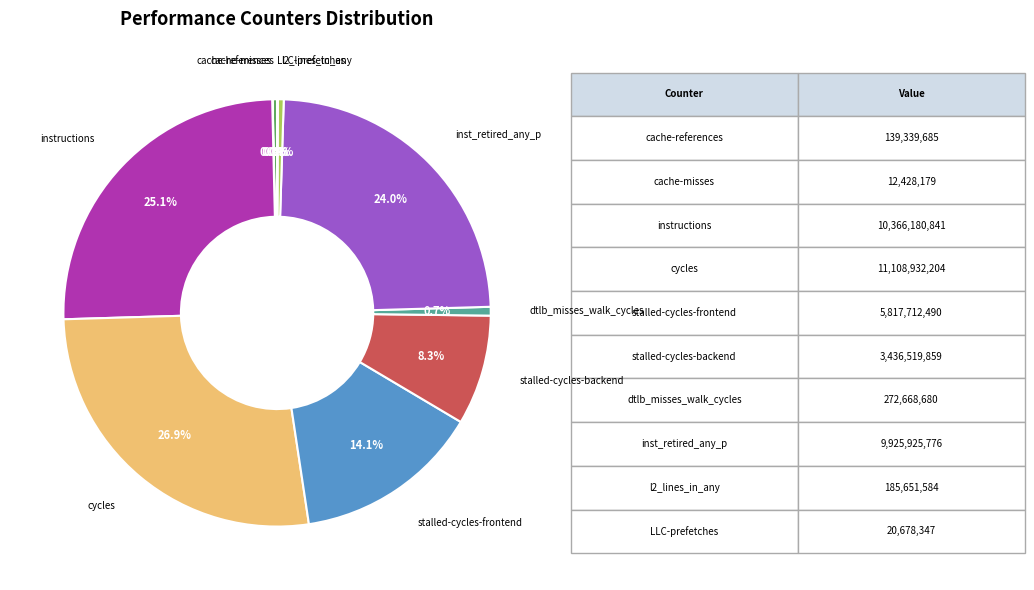

Is there any slice that represents more than half of the pie?

No